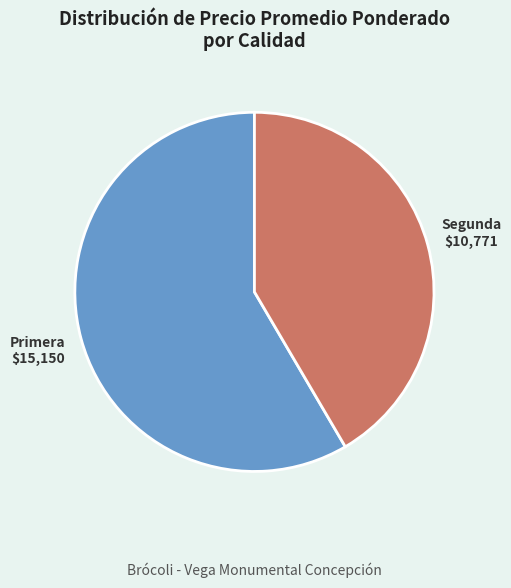

Combined, do Segunda and Primera account for over 50%?

Yes